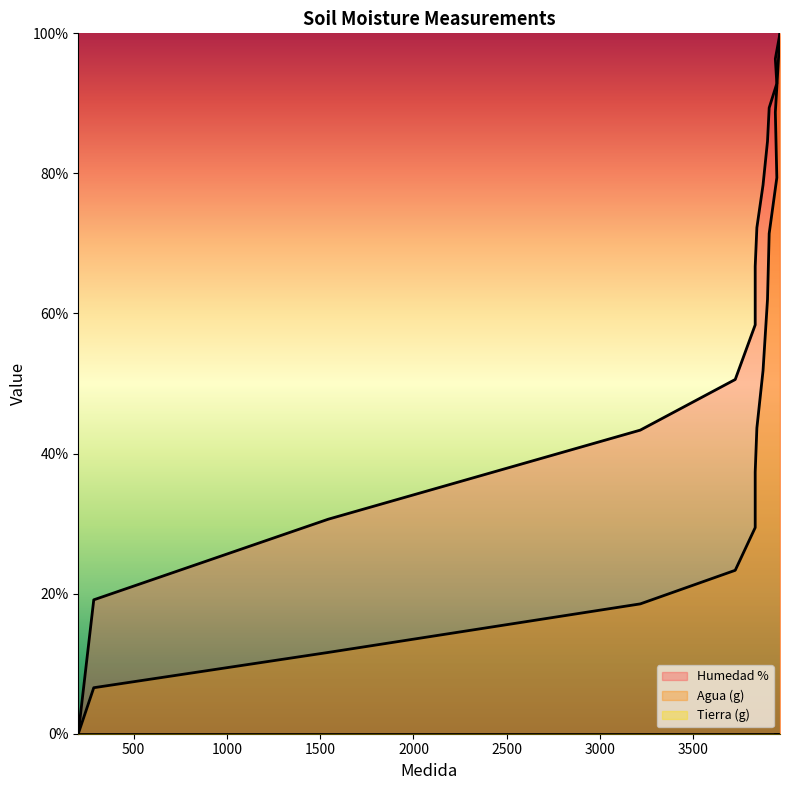

Read the Agua (g) value at 3965.

100.0